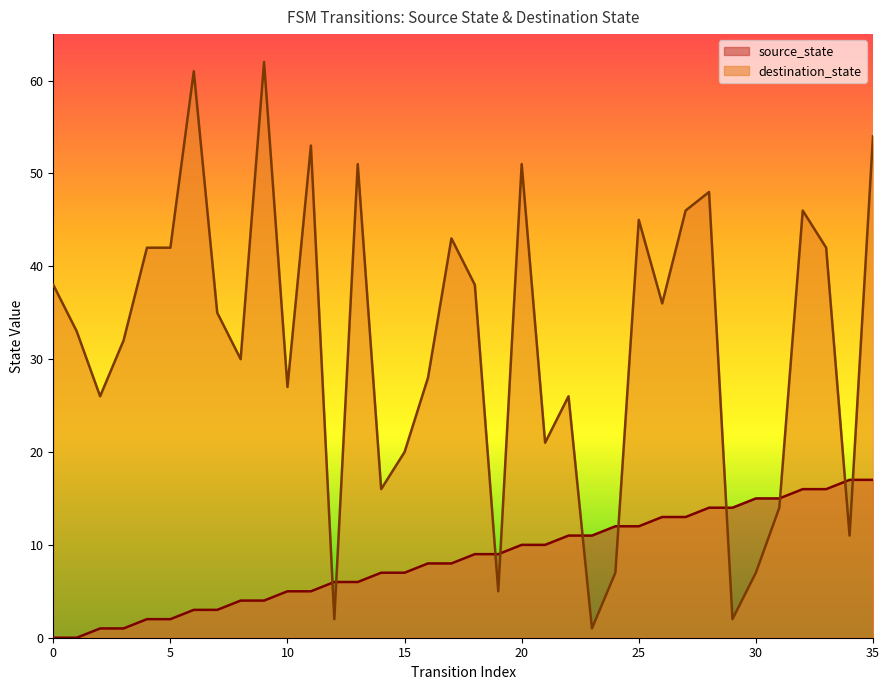

Between 15 and 32, which series saw the biggest shift?

destination_state